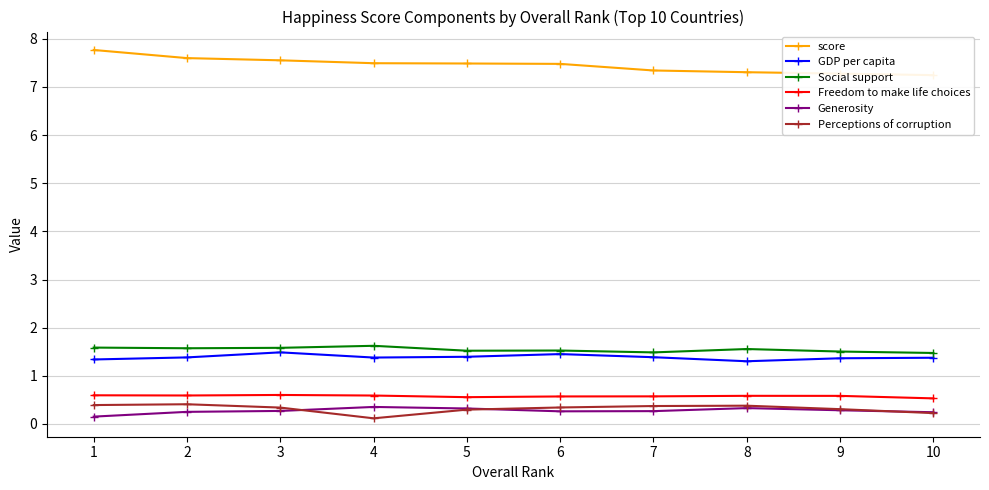

How many times do Generosity and Perceptions of corruption cross each other?

3